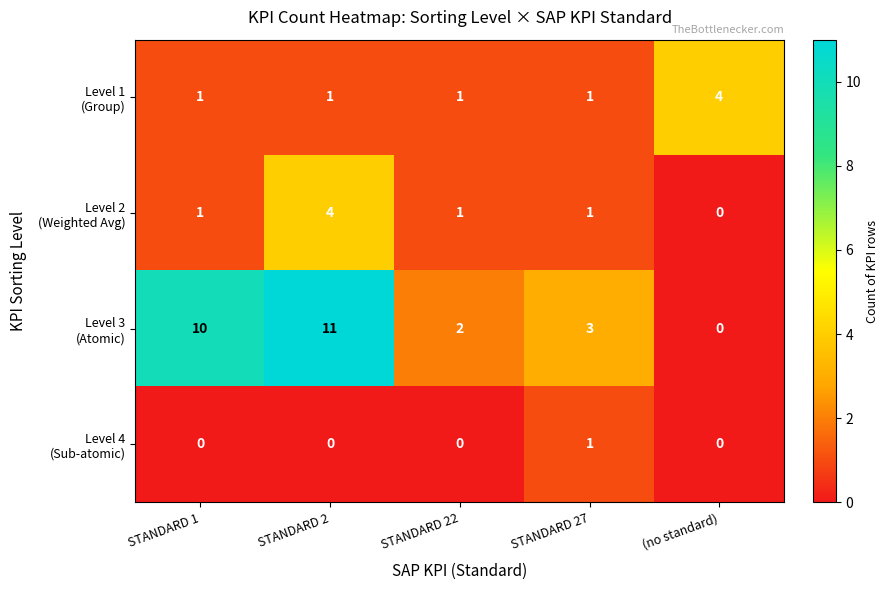

What is the difference between the highest and lowest values at STANDARD 1?

10